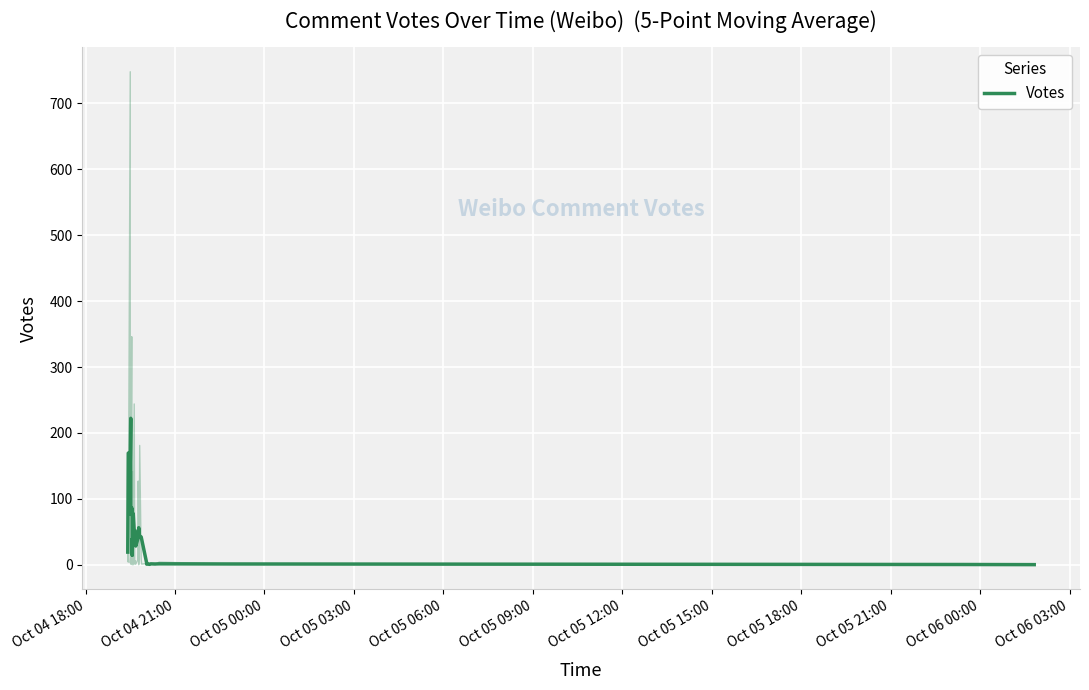

At which label does the data first exceed 42?

Oct 04 21:00